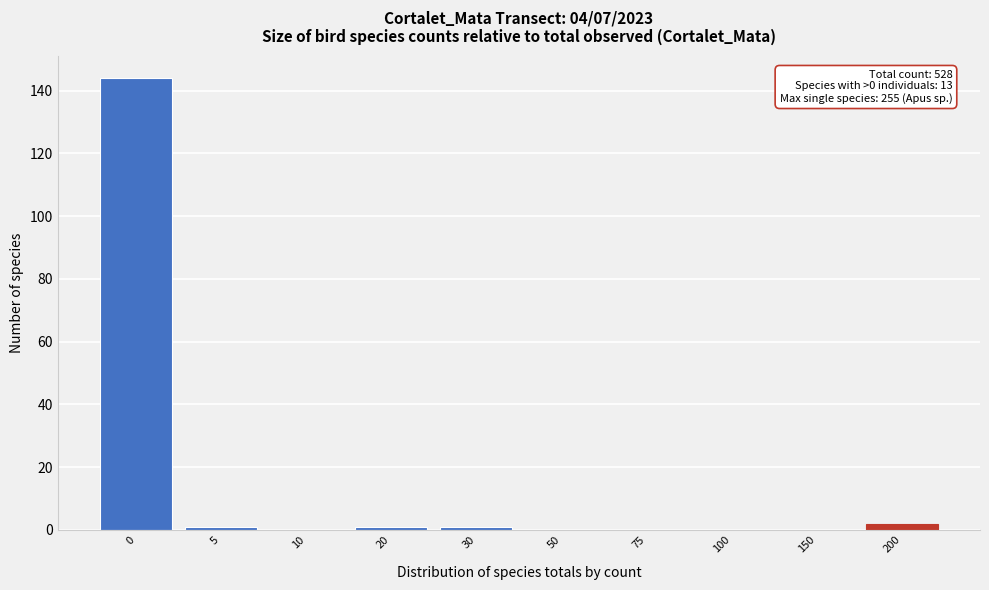

Reading left to right, what are all the values shown in this chart?

0=144	5=1	10=0	20=1	30=1	50=0	75=0	100=0	150=0	200=2